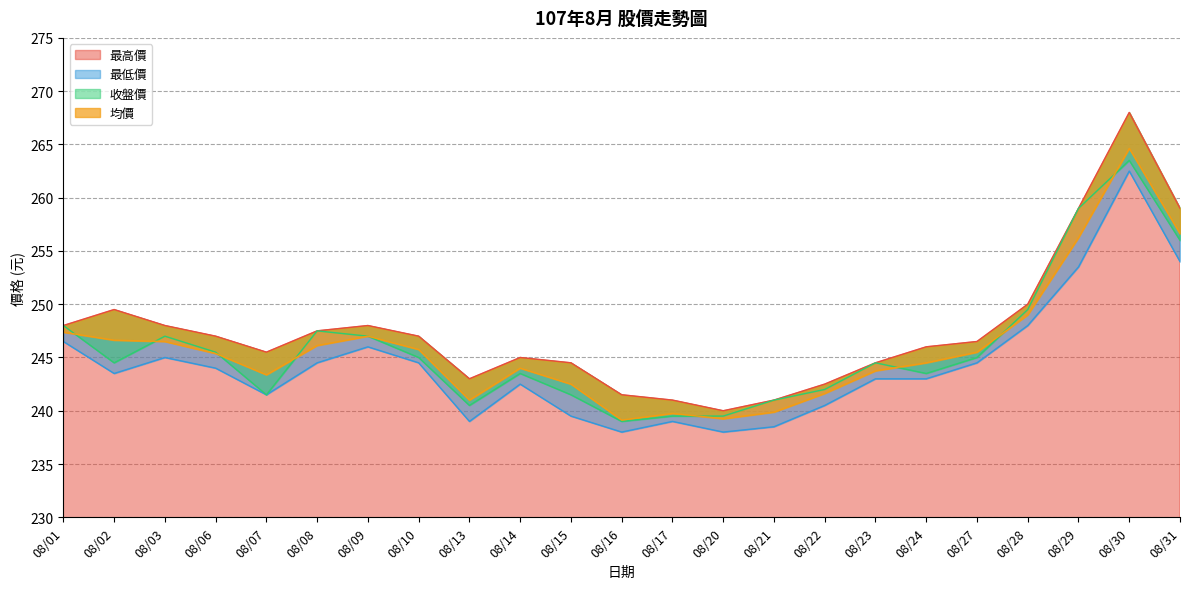

How many lines are shown in the chart?

4